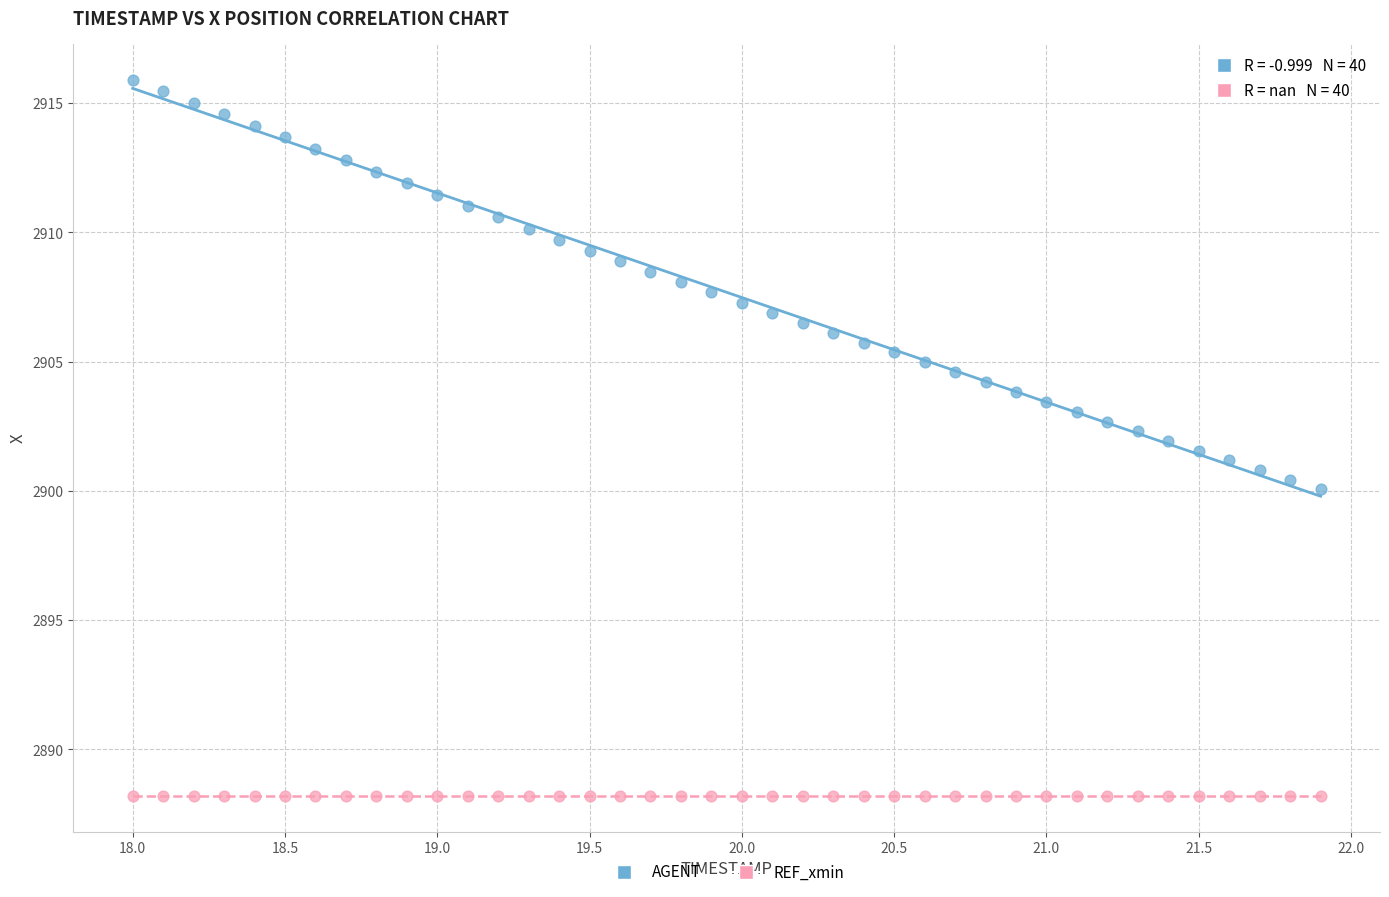

Which series contains the lowest Y value?

REF_xmin